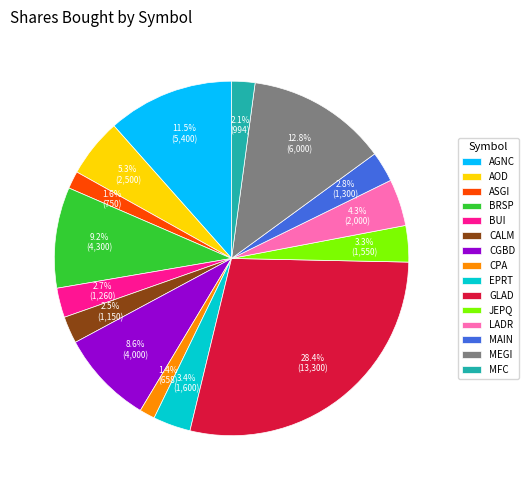

What is the ratio of the value at LADR to the value at AOD?

0.8